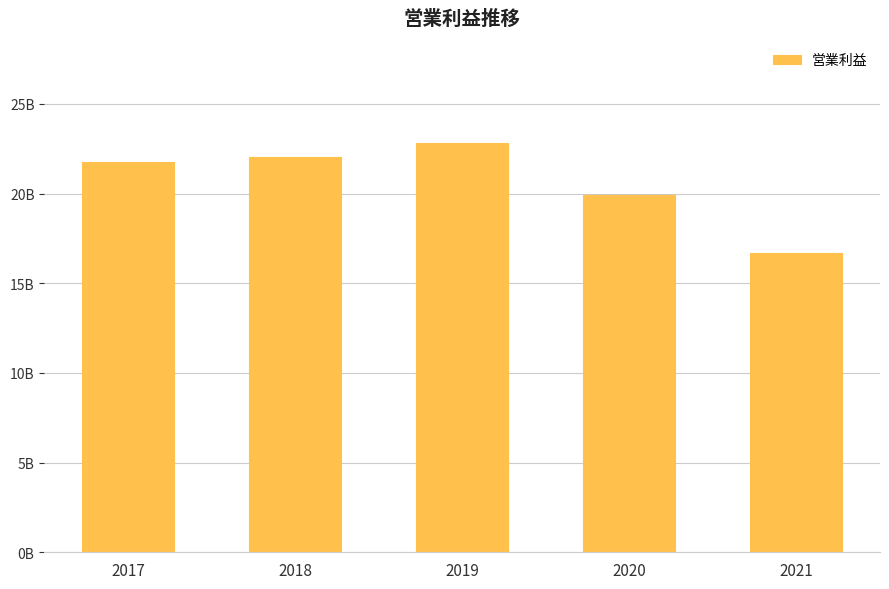

What is the difference between the maximum and second lowest values?

2879000000